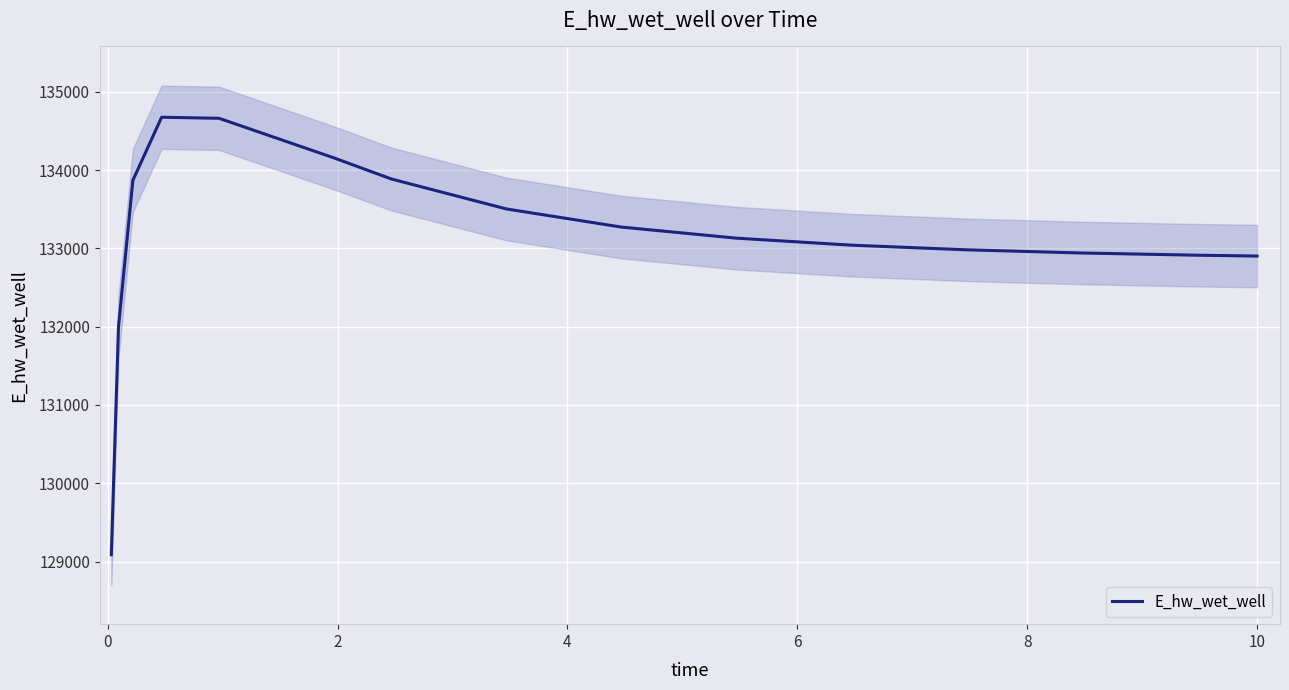

What is the ratio of the value at 4 to the value at 2?

1.0